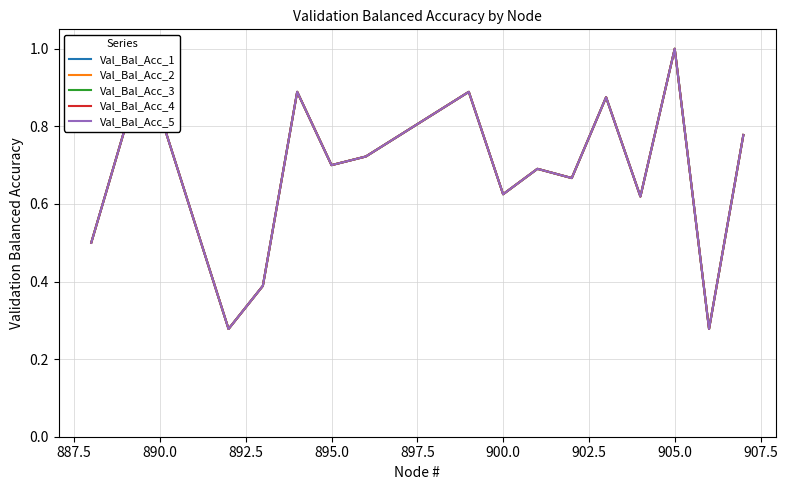

Which series has the largest total across all categories?

Val_Bal_Acc_1